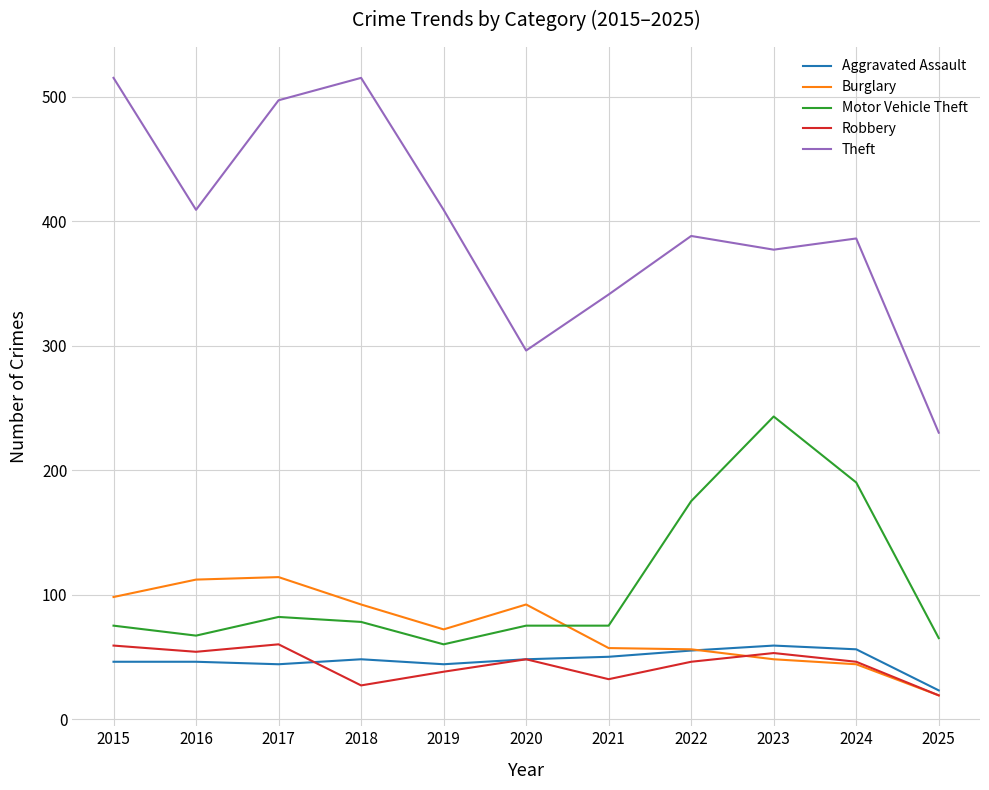

Is the value of Burglary at 2015 greater than the value of Theft at 2016?

No